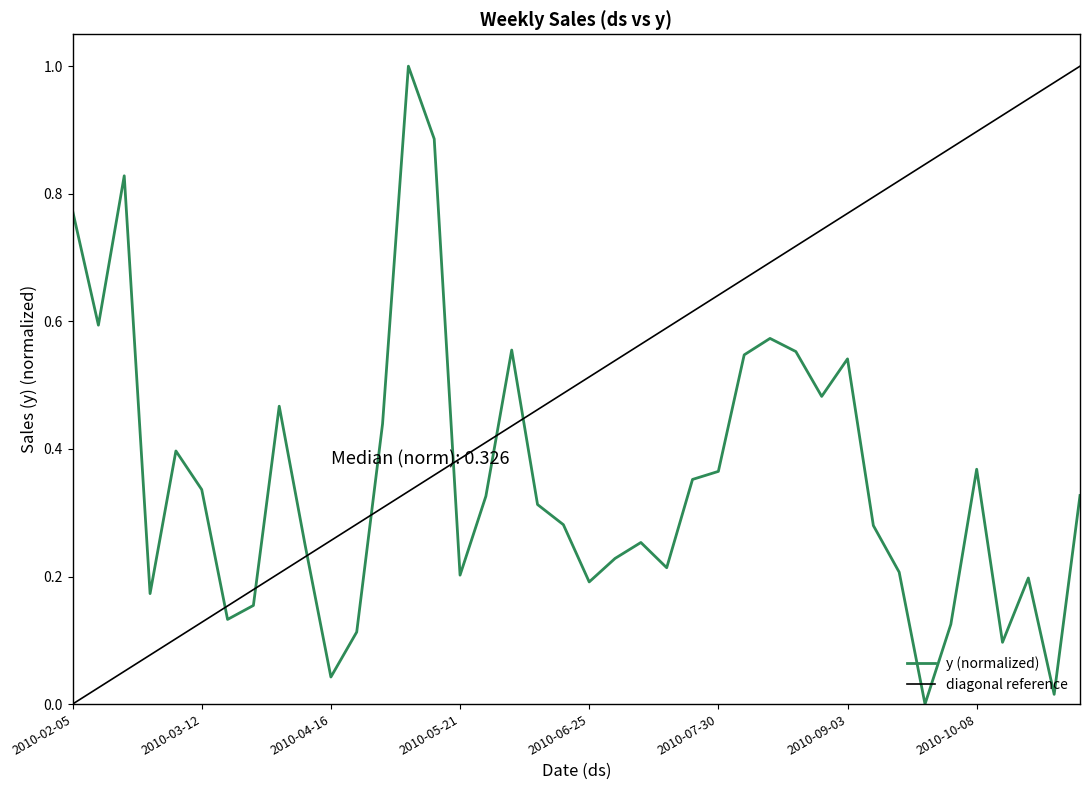

What is the sum of the values at 2010-07-16 and 2010-05-28?

0.5